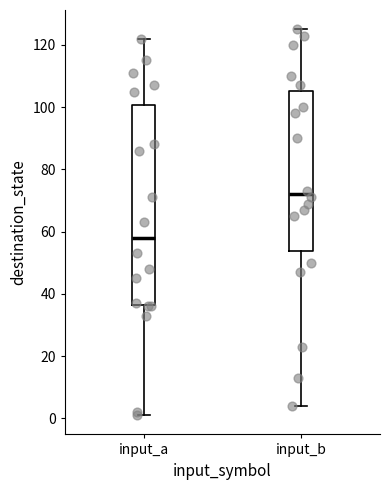

Where does the lower whisker of the box for input_b end on the y-axis? The values are not printed on the chart, so give them approximately, as read against the axis.

4